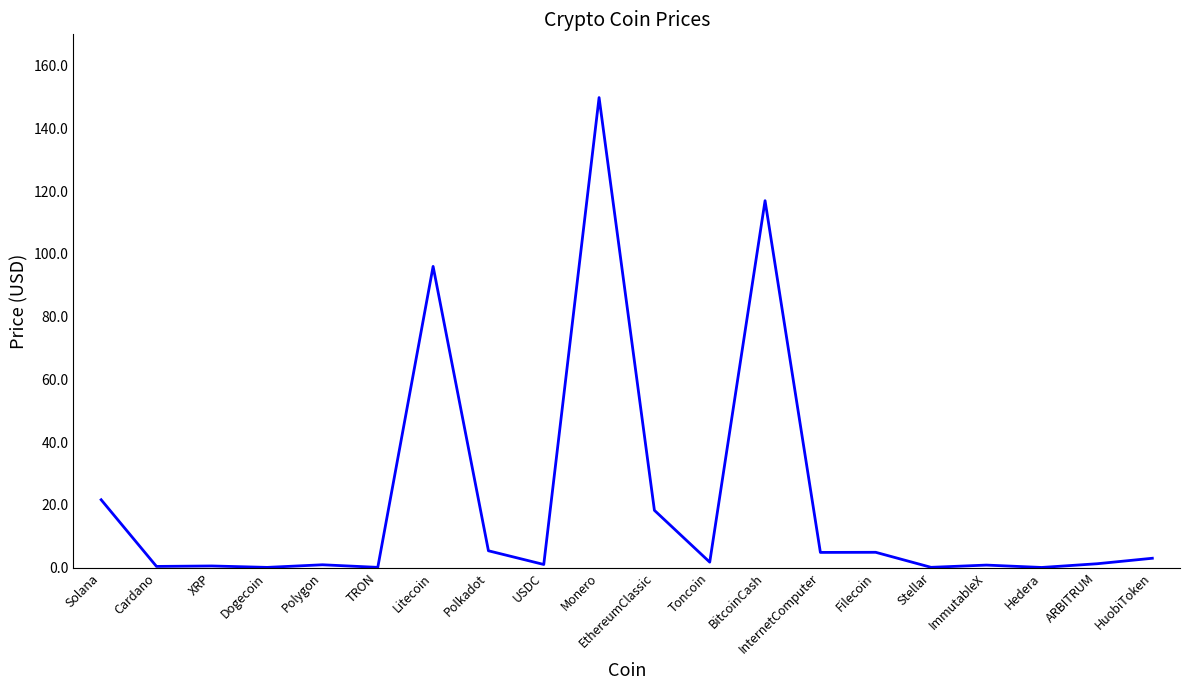

Where does the data first go above 1?

Solana